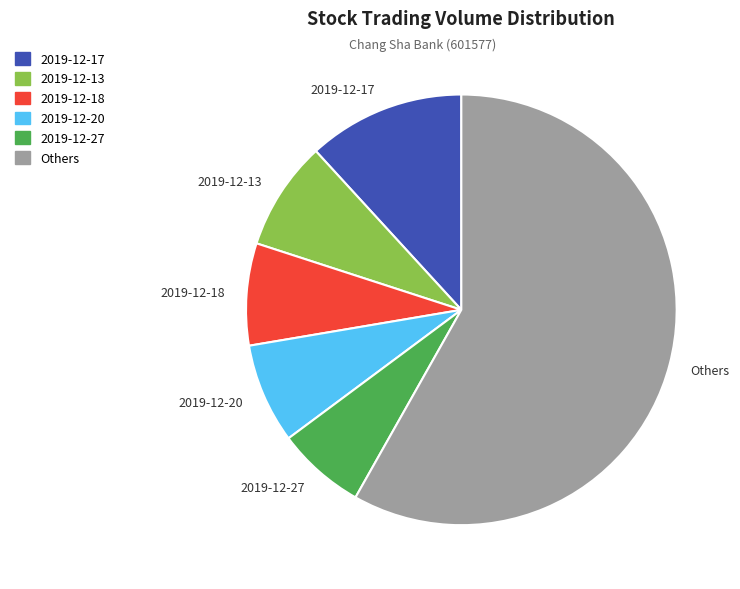

Between 2019-12-20 and 2019-12-27, which is larger?

2019-12-20